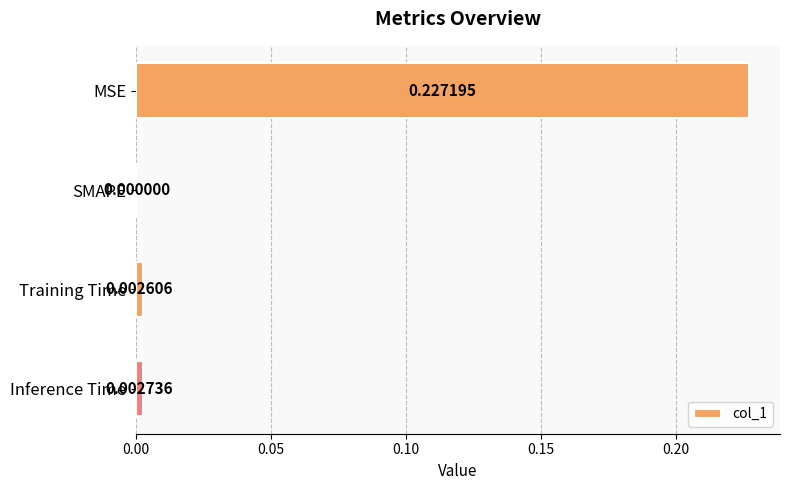

Which label corresponds to the largest value in the chart?

MSE